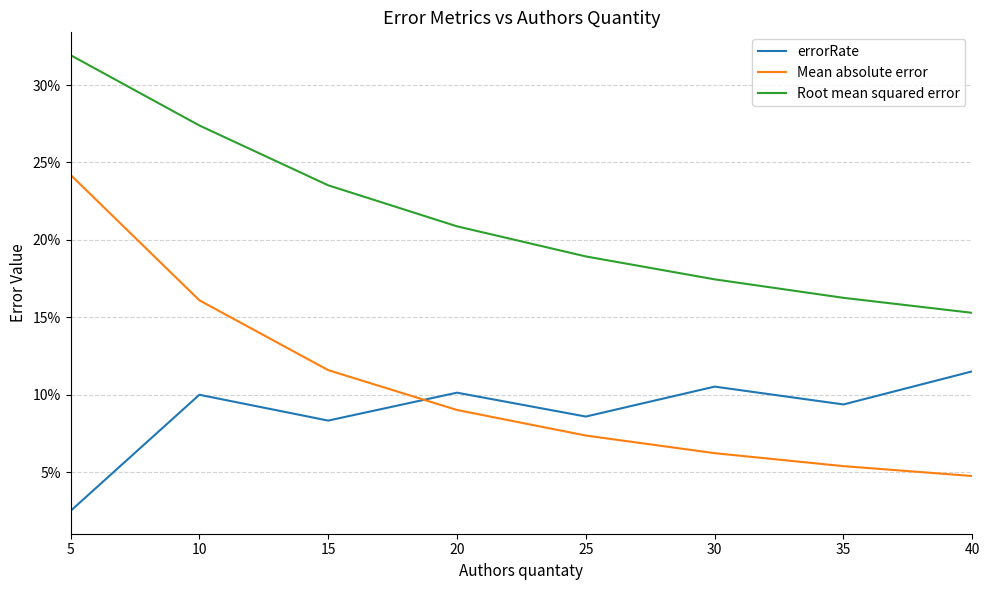

Does the chart have visible grid lines?

Yes